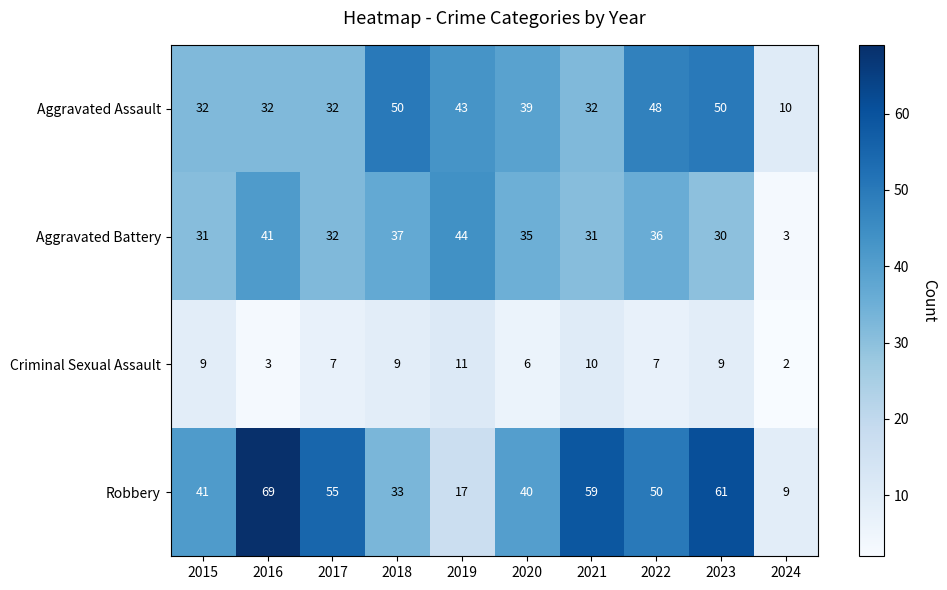

What is the spread (max minus min) of values at 2018?

41